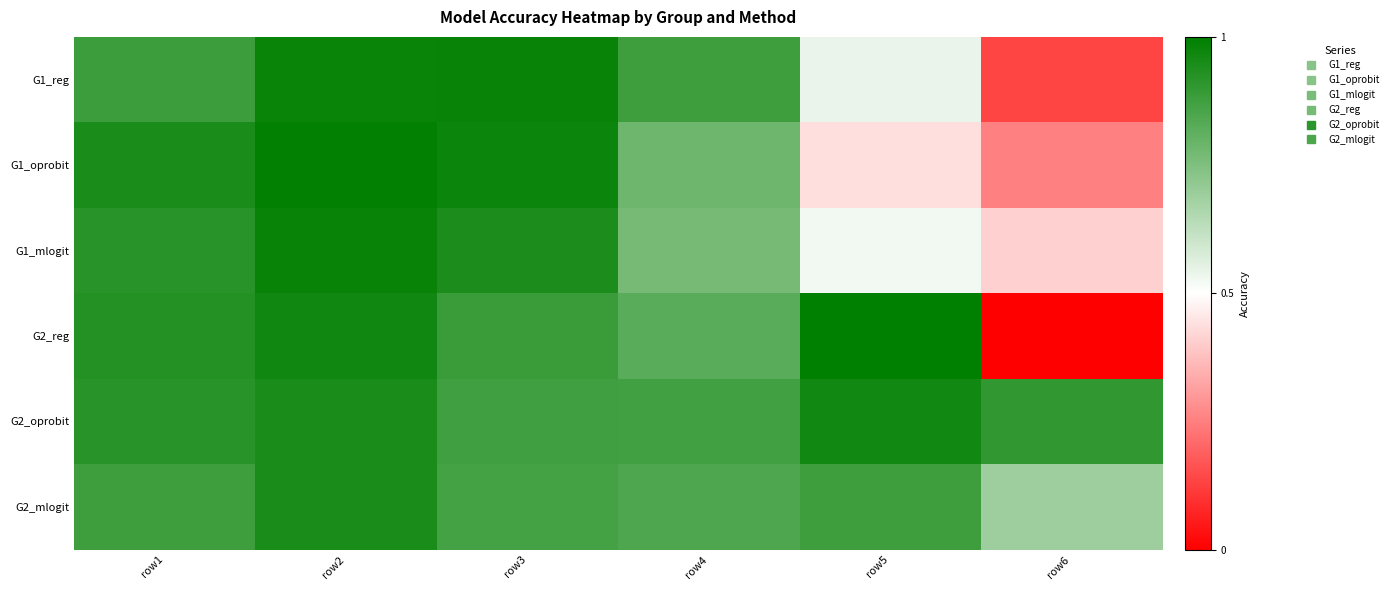

Reading left to right, transcribe all the data shown in this chart.

G1_reg: row1=0.9	row2=1.0	row3=1.0	row4=0.9	row5=0.5	row6=0.1
G1_oprobit: row1=0.9	row2=1.0	row3=1.0	row4=0.8	row5=0.4	row6=0.2
G1_mlogit: row1=0.9	row2=1.0	row3=0.9	row4=0.8	row5=0.5	row6=0.4
G2_reg: row1=0.9	row2=1.0	row3=0.9	row4=0.8	row5=1.0	row6=0.0
G2_oprobit: row1=0.9	row2=0.9	row3=0.9	row4=0.9	row5=1.0	row6=0.9
G2_mlogit: row1=0.9	row2=0.9	row3=0.9	row4=0.8	row5=0.9	row6=0.7